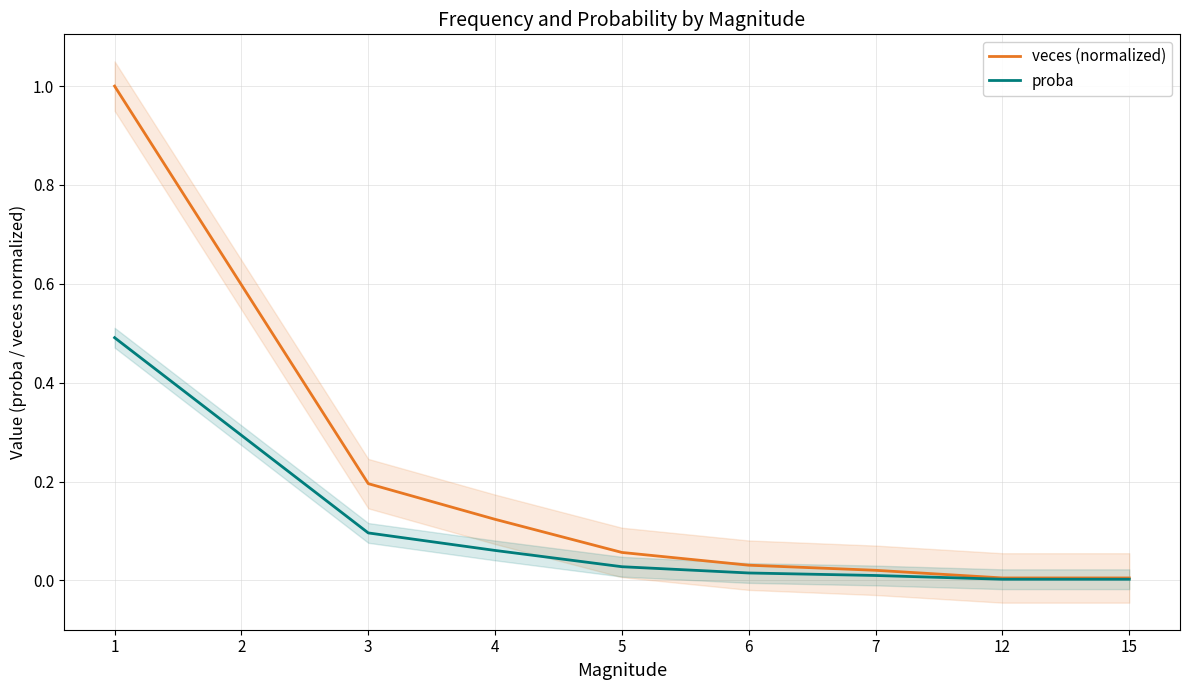

Which series has the widest spread of values?

veces (normalized)